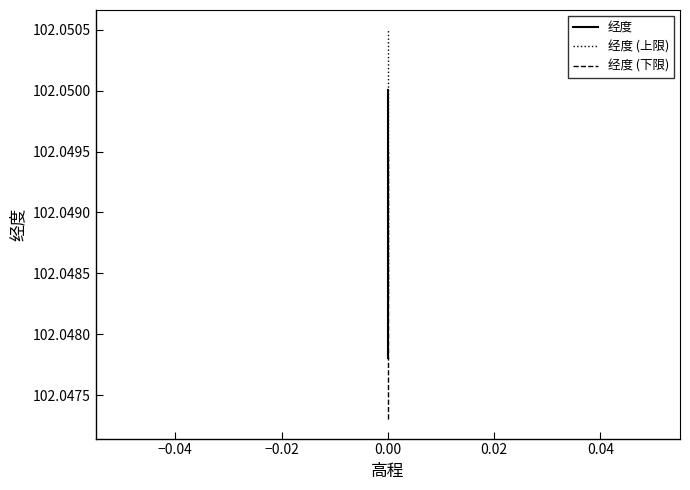

Count the 经度 values in the range 102 to 103.

2